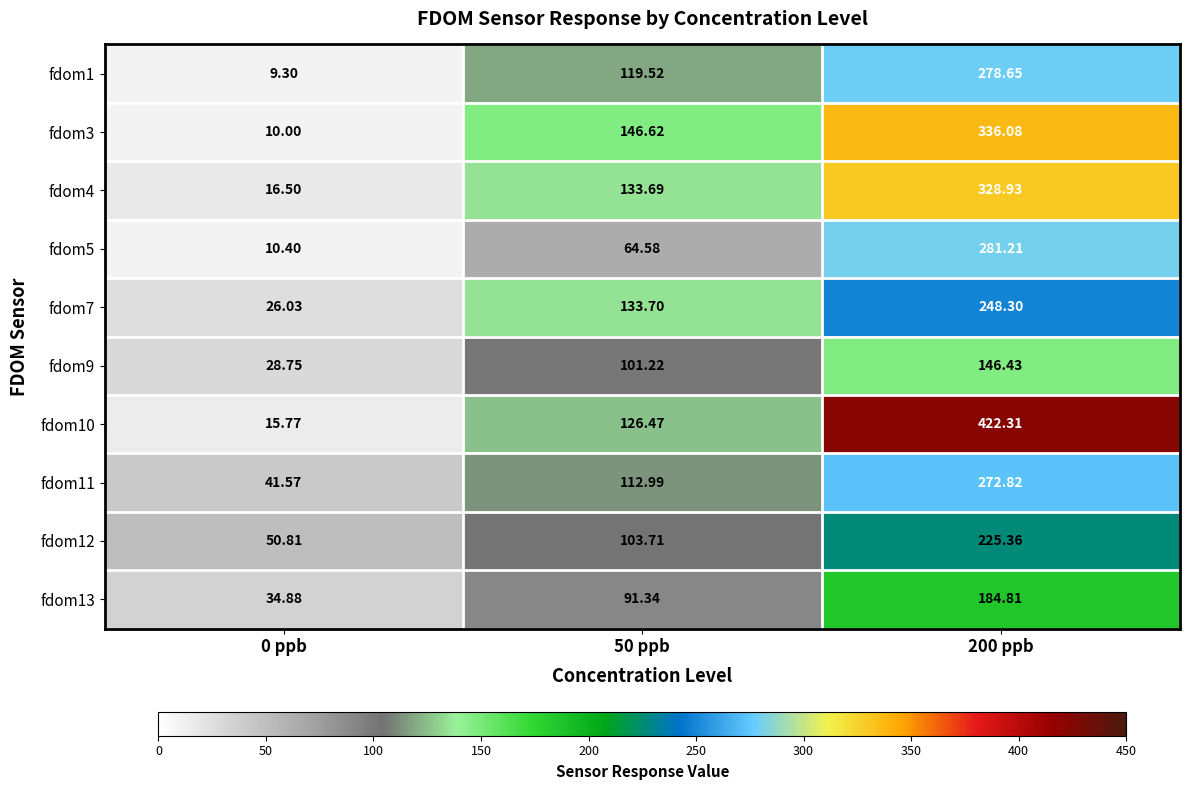

What is the maximum value shown in the chart?

422.3